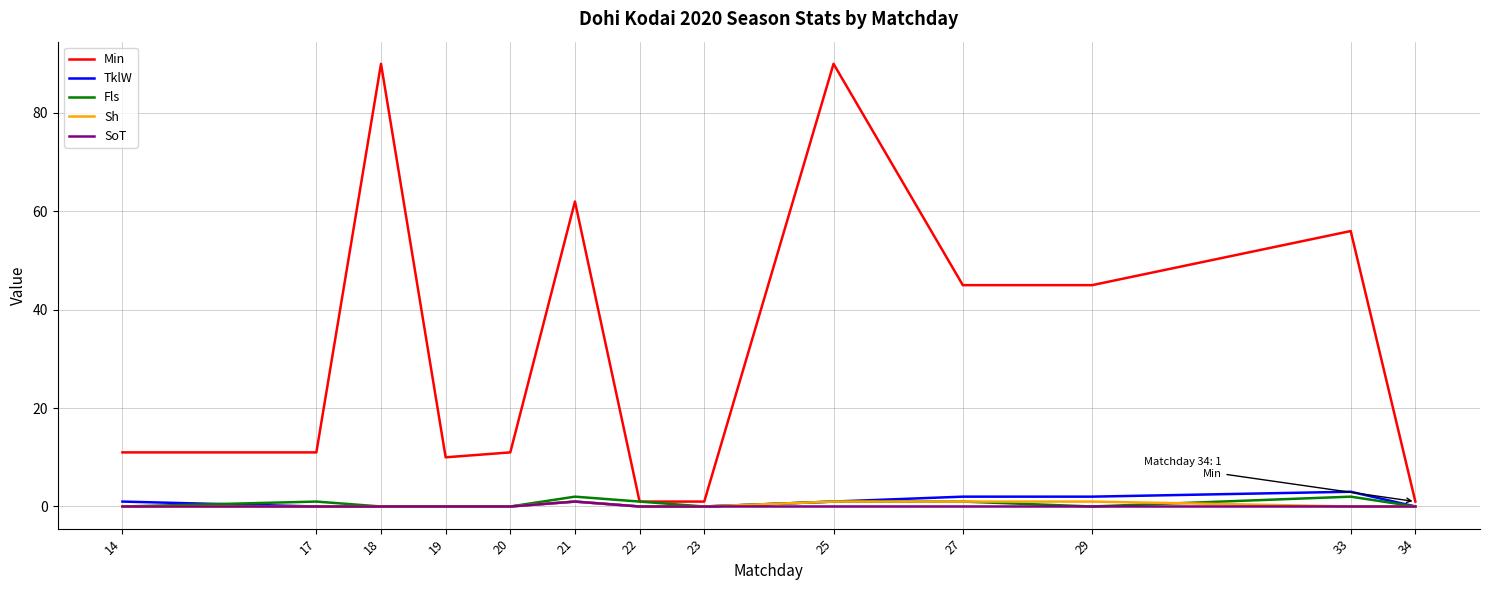

True or false: Fls has a value of 0 at 34.

True